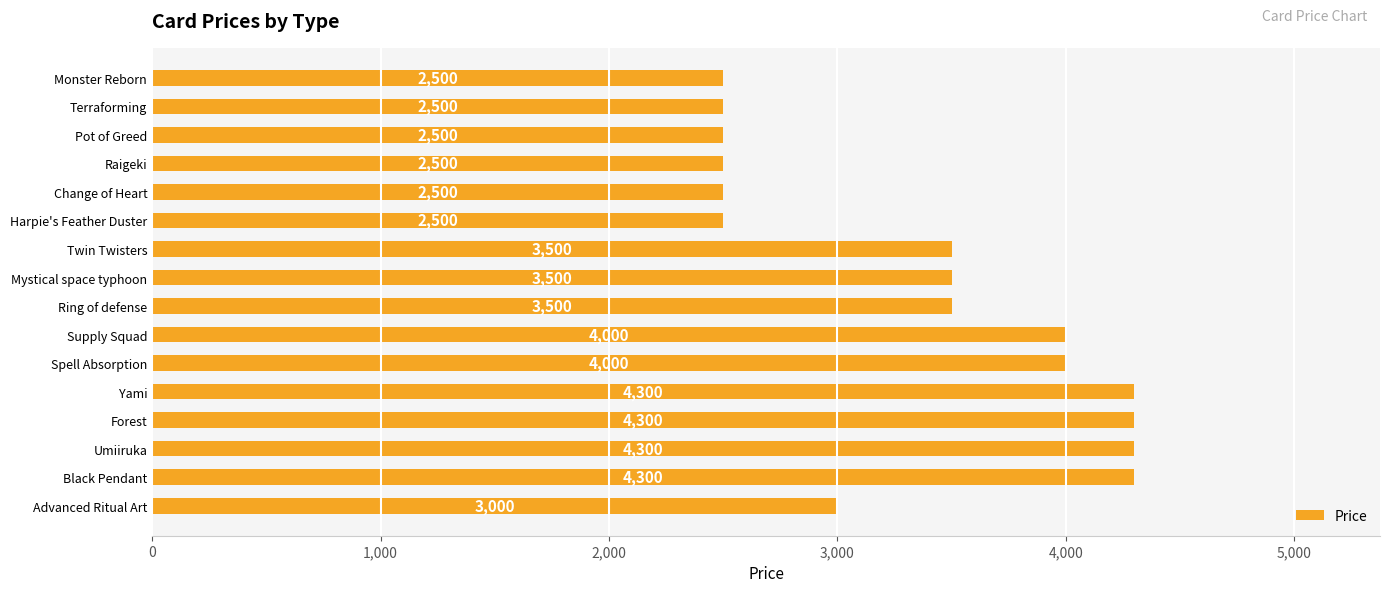

How many categories are shown in the chart?

16